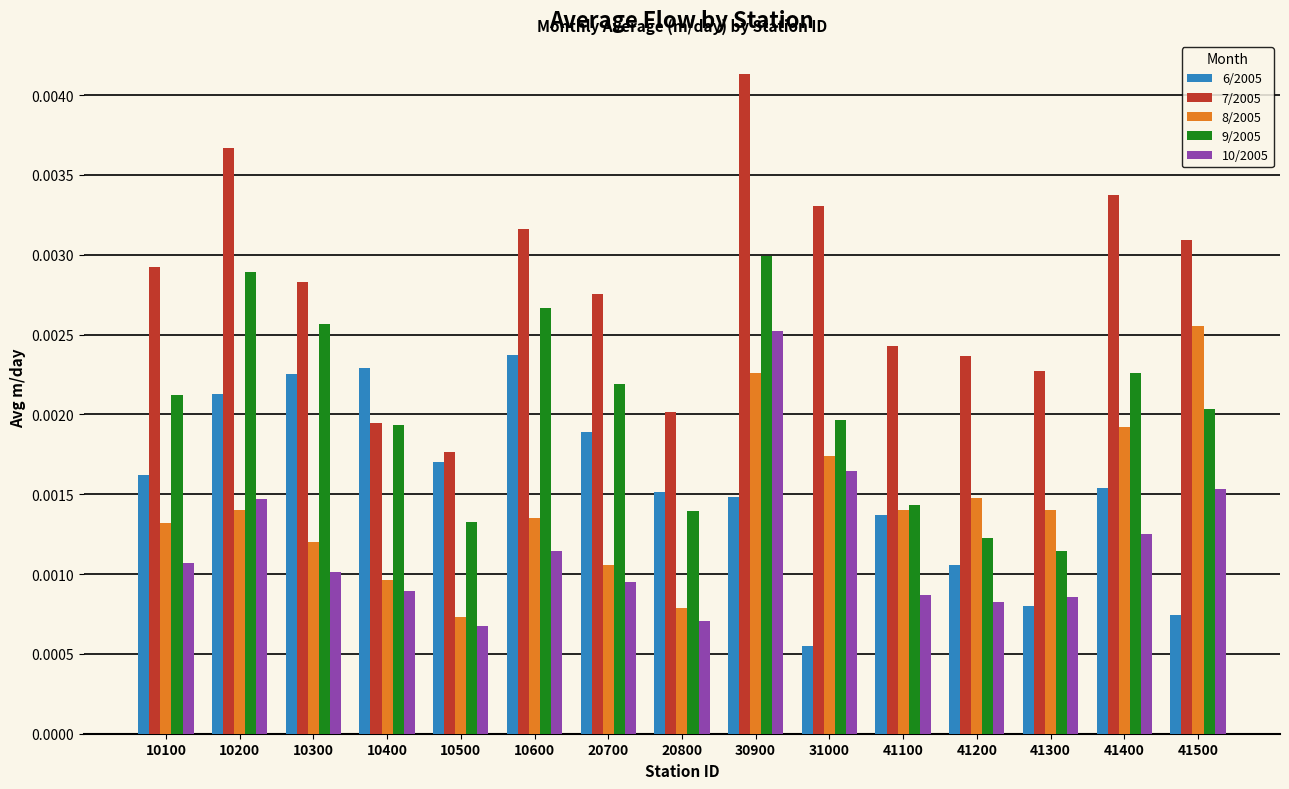

At how many categories does at least one series exceed 0?

15